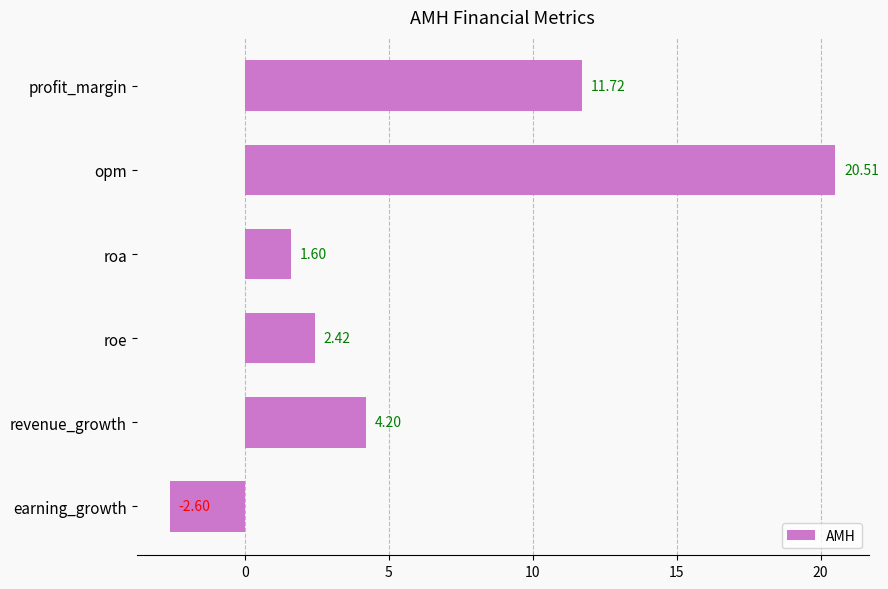

What is the difference between the maximum and minimum values?

23.1